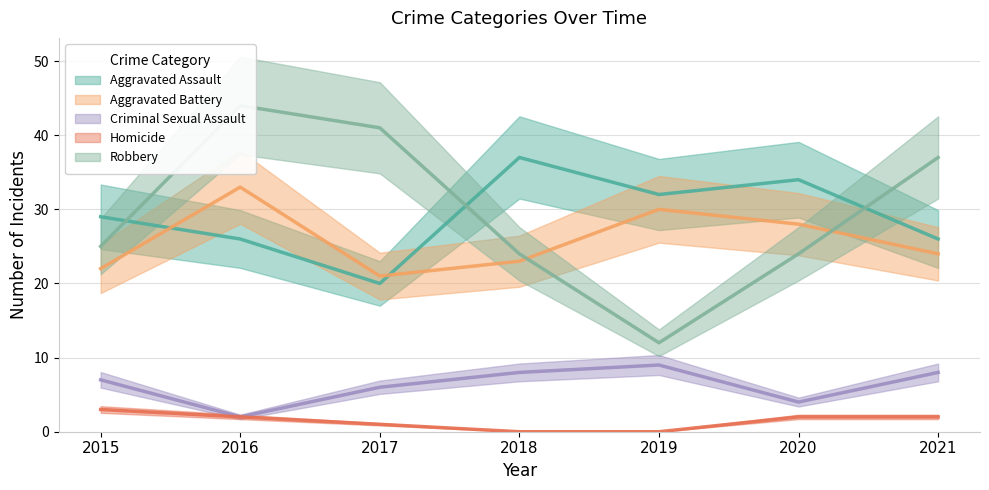

Rank the categories by Aggravated Assault value from highest to lowest.

2018, 2020, 2019, 2015, 2016, 2021, 2017